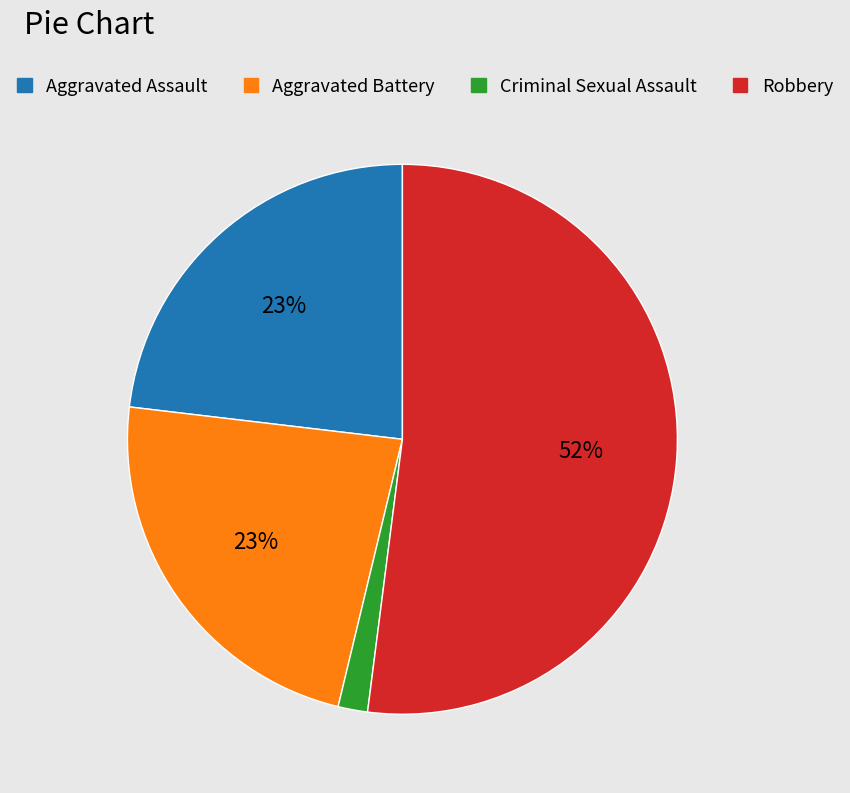

Approximately how many times larger is the value at Aggravated Battery compared to Robbery?

0.4